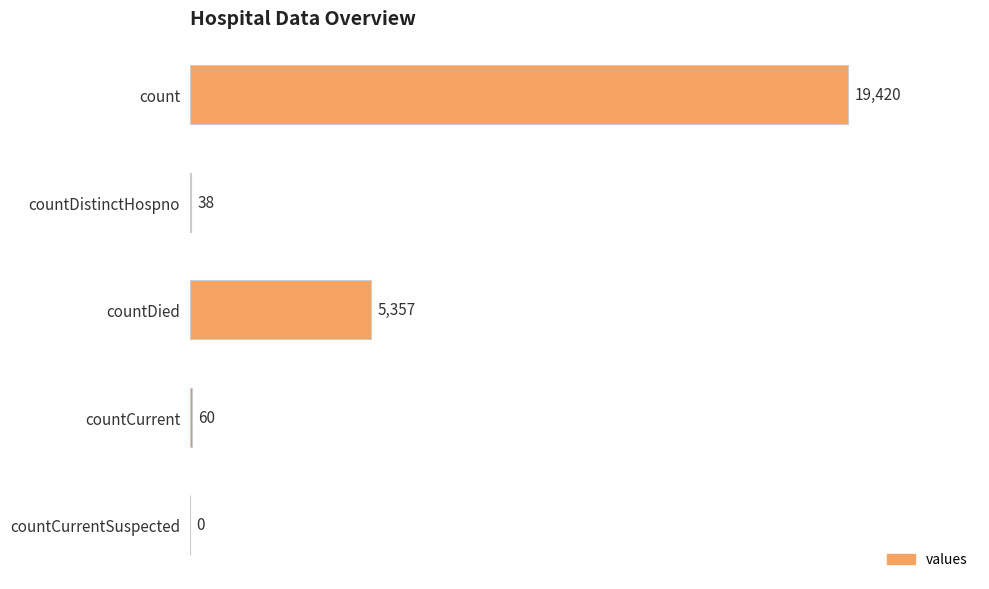

What is the average value?

4975